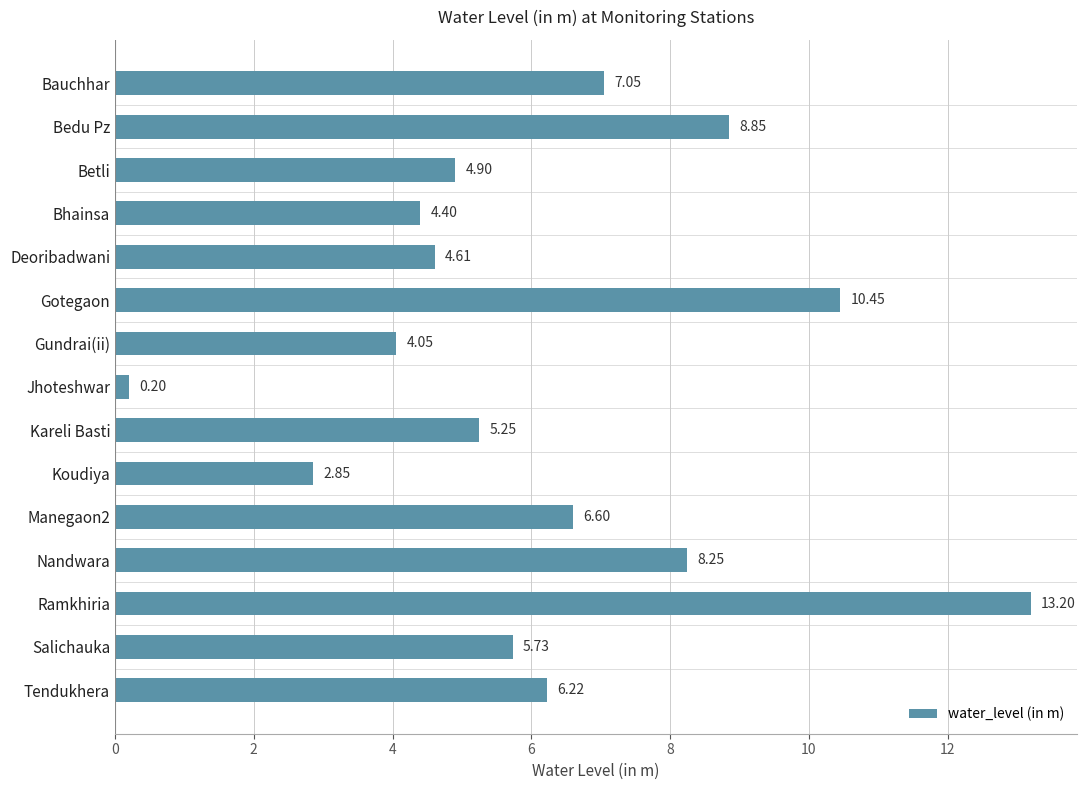

List the labels in order of value, smallest first.

Jhoteshwar, Koudiya, Gundrai(ii), Bhainsa, Deoribadwani, Betli, Kareli Basti, Salichauka, Tendukhera, Manegaon2, Bauchhar, Nandwara, Bedu Pz, Gotegaon, Ramkhiria